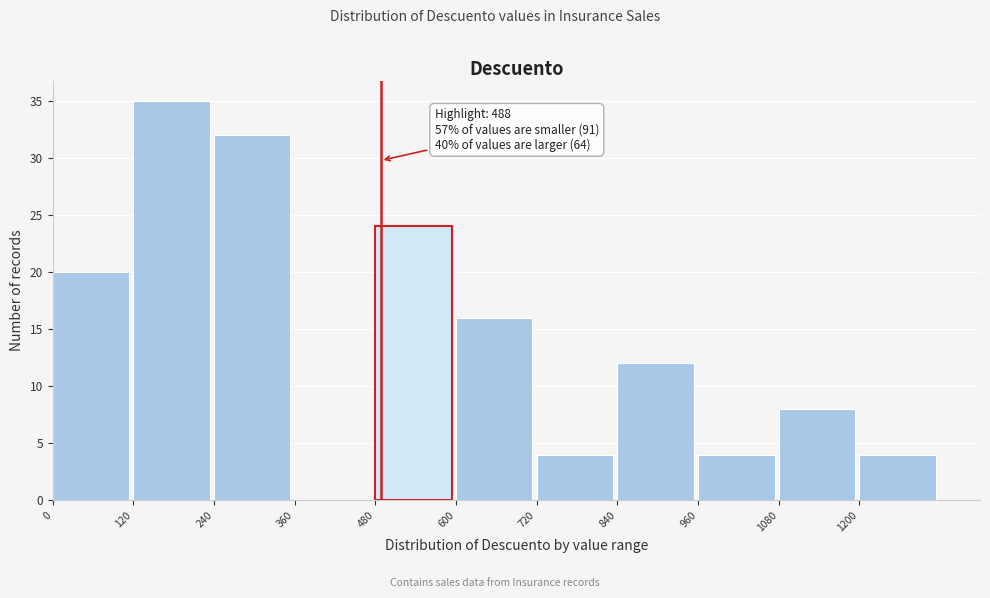

Over which range of the x-axis is the bar tallest?

120 to 240